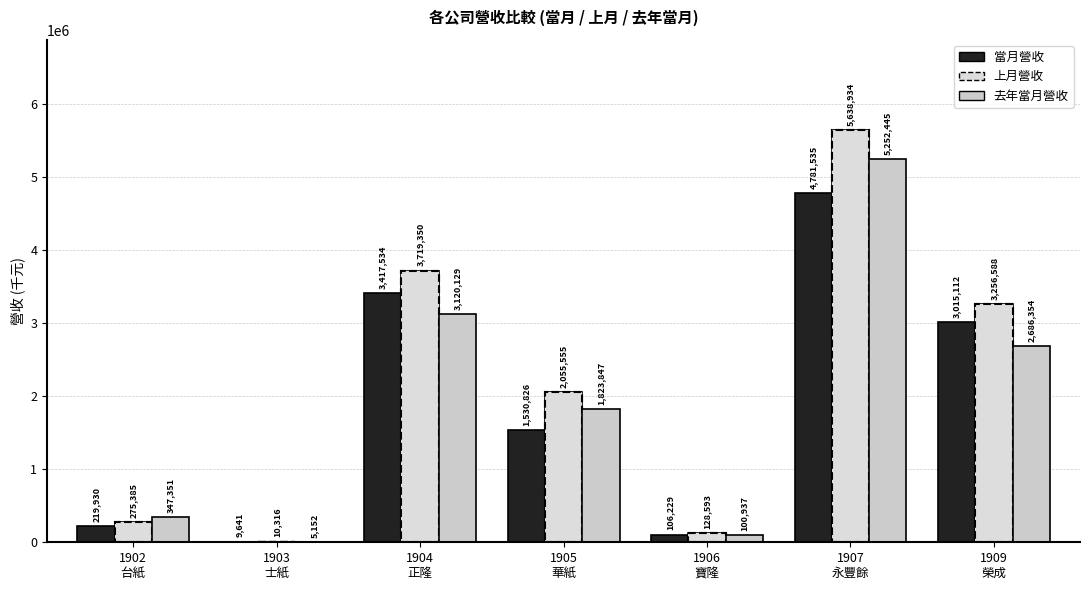

Reading left to right, transcribe all the data shown in this chart.

當月營收: 219930	9641	3417534	1530826	106229	4781535	3015112
上月營收: 275385	10316	3719350	2055555	128593	5638934	3256588
去年當月營收: 347351	5152	3120129	1823847	100937	5252445	2686354